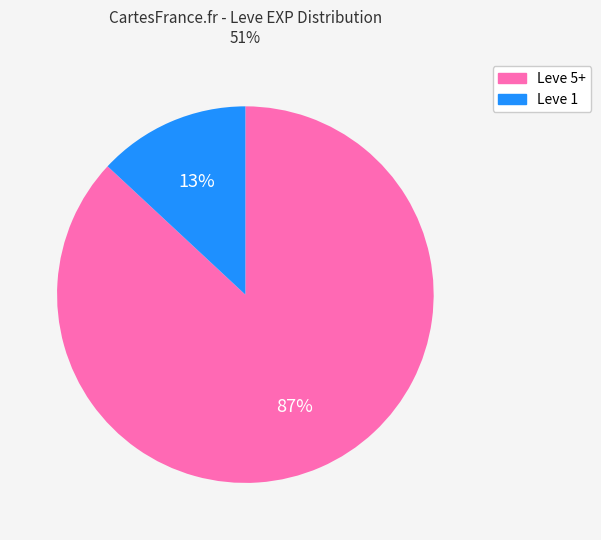

To the nearest percent, what is the average slice percentage?

50%